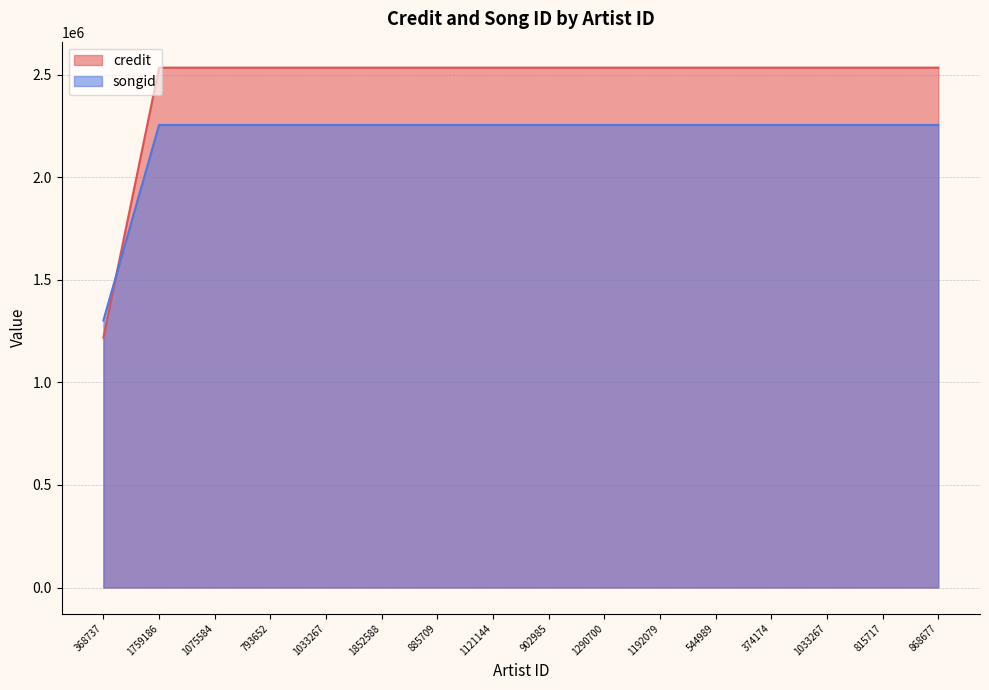

How many distinct data groups are displayed?

2